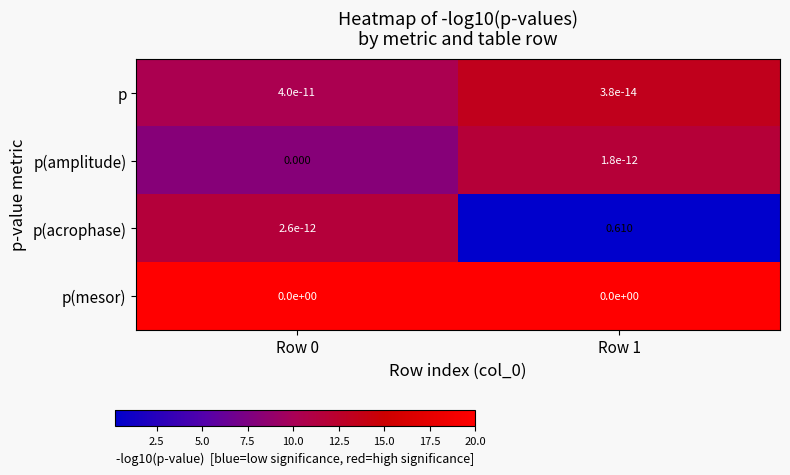

Rank the series by their maximum value, from highest to lowest.

p(acrophase), p, p(amplitude), p(mesor)